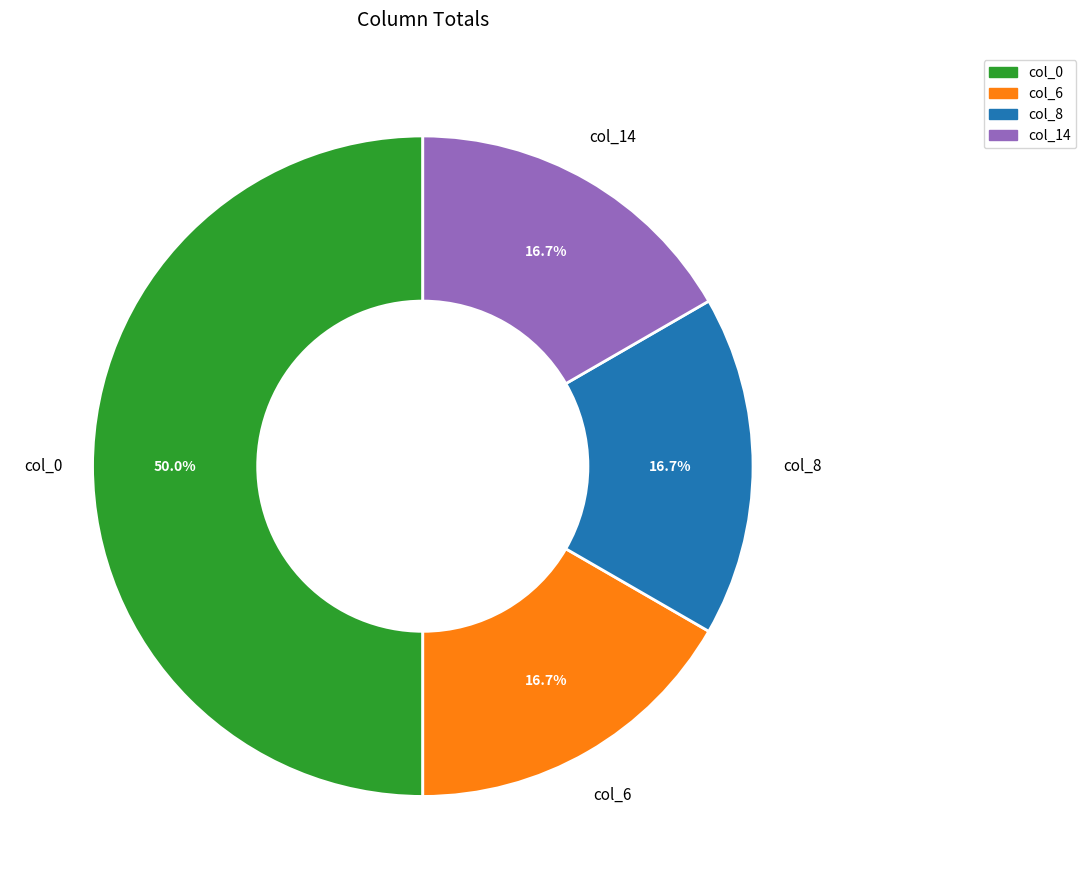

Is col_6 the majority of the pie?

No